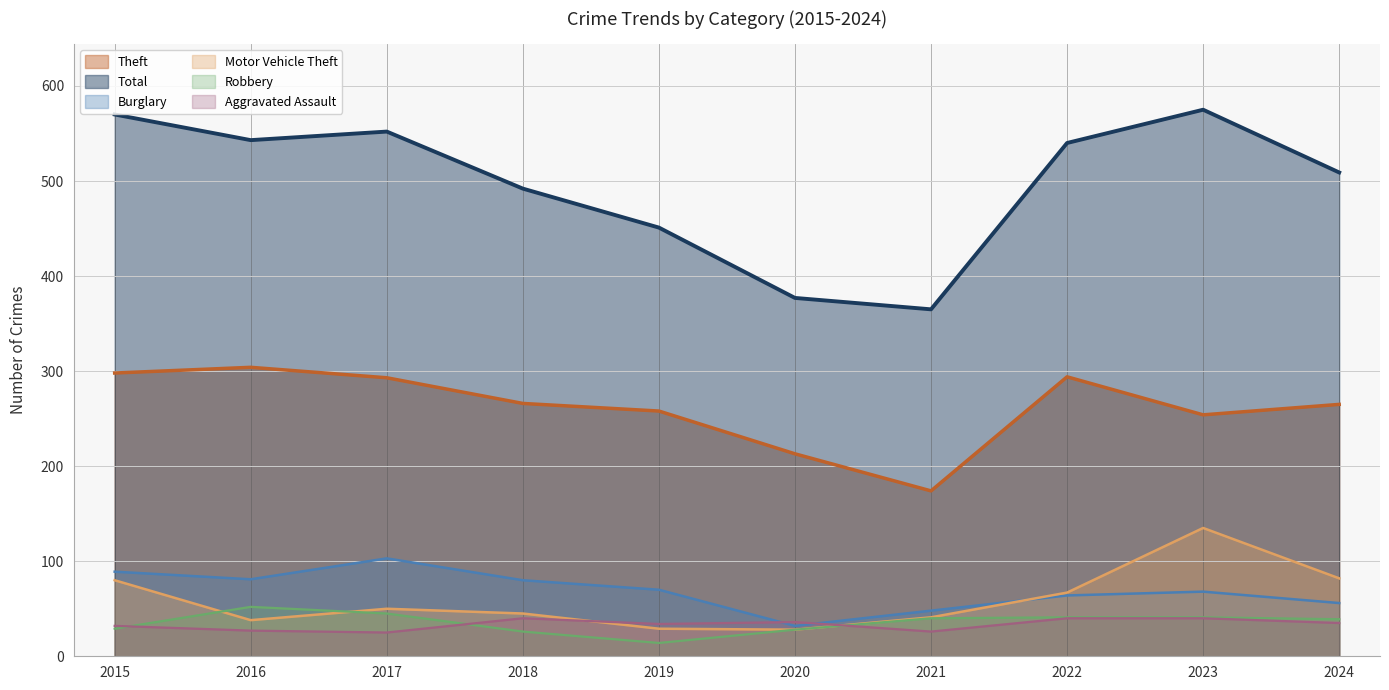

True or false: Theft has a value of 298 at 2015.

True